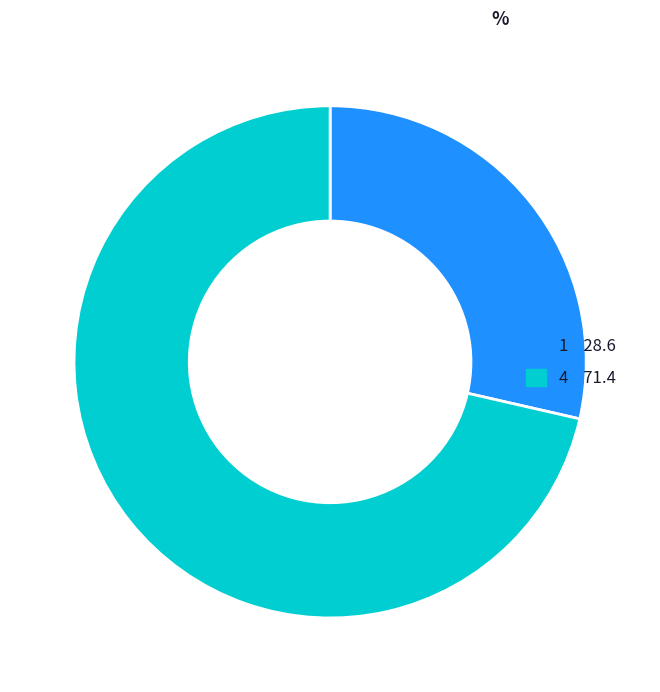

What is the ratio of the value at 1 to the value at 4?

0.4